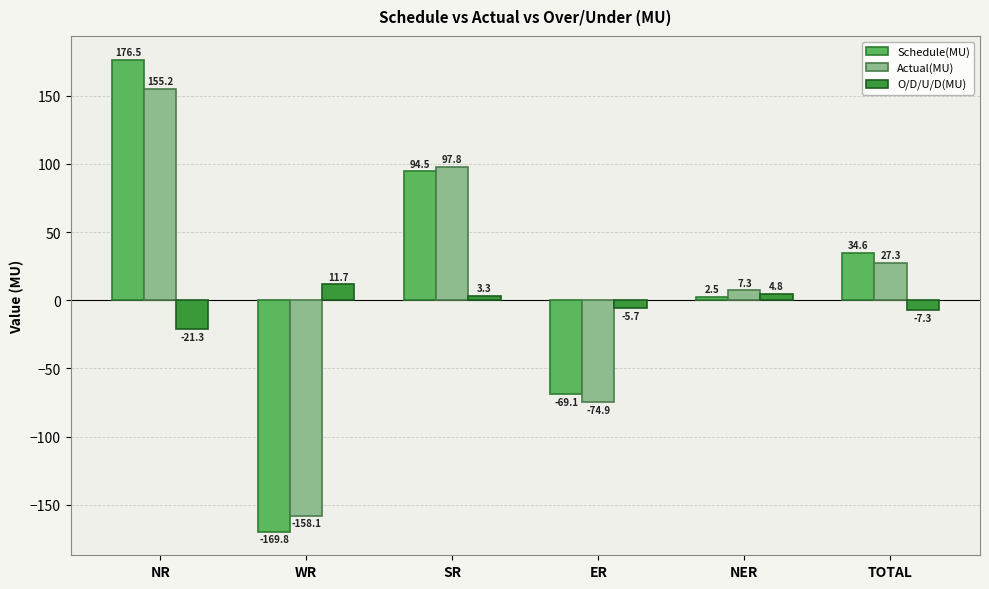

Reading left to right, extract all data points from this chart.

Schedule(MU): 176.5	-169.8	94.5	-69.1	2.5	34.6
Actual(MU): 155.2	-158.1	97.8	-74.9	7.3	27.3
O/D/U/D(MU): -21.3	11.7	3.3	-5.7	4.8	-7.3